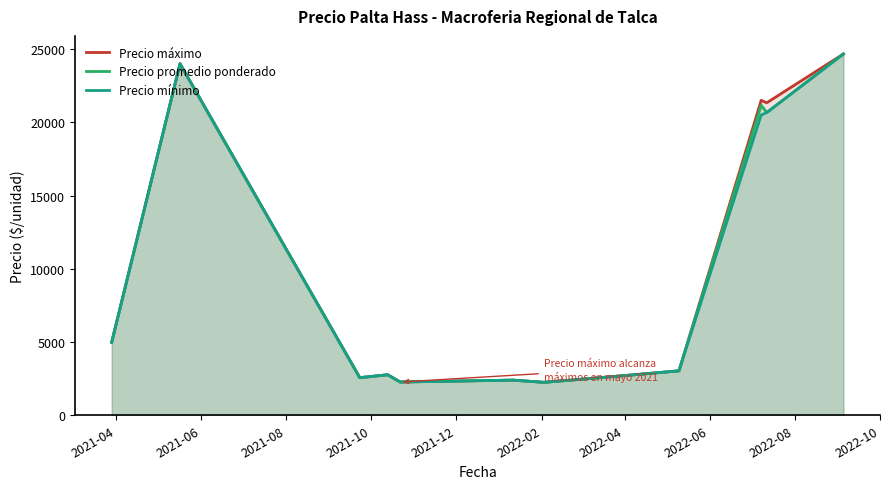

What is the greatest value displayed?

24666.7